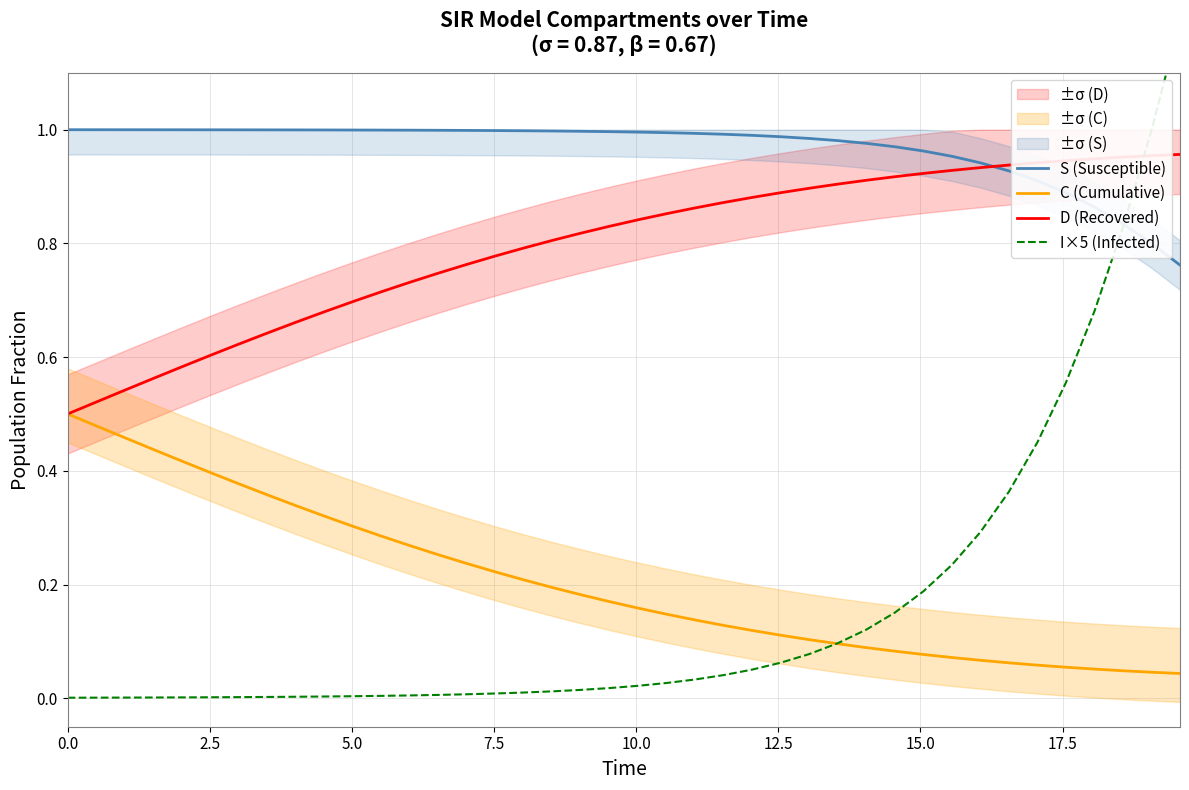

What are all the series names shown in the legend?

S (Susceptible), C (Cumulative), D (Recovered), I×5 (Infected)